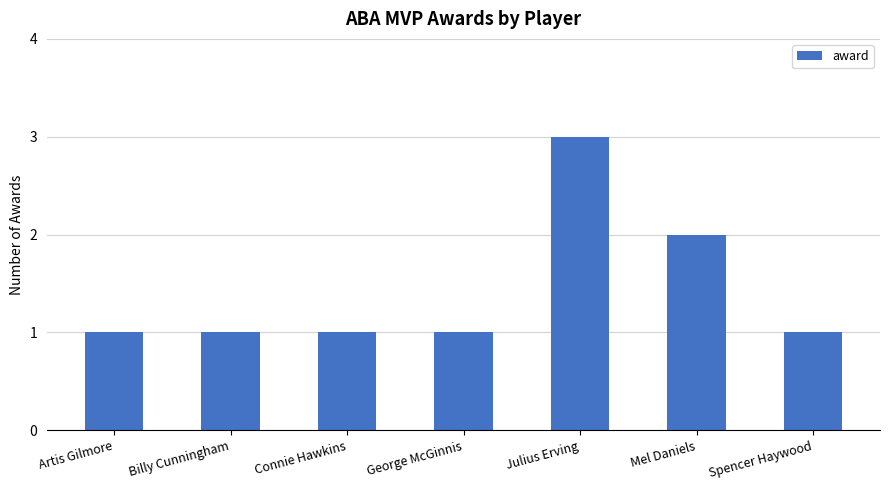

Reading right to left, list all the values displayed in this chart.

1	2	3	1	1	1	1